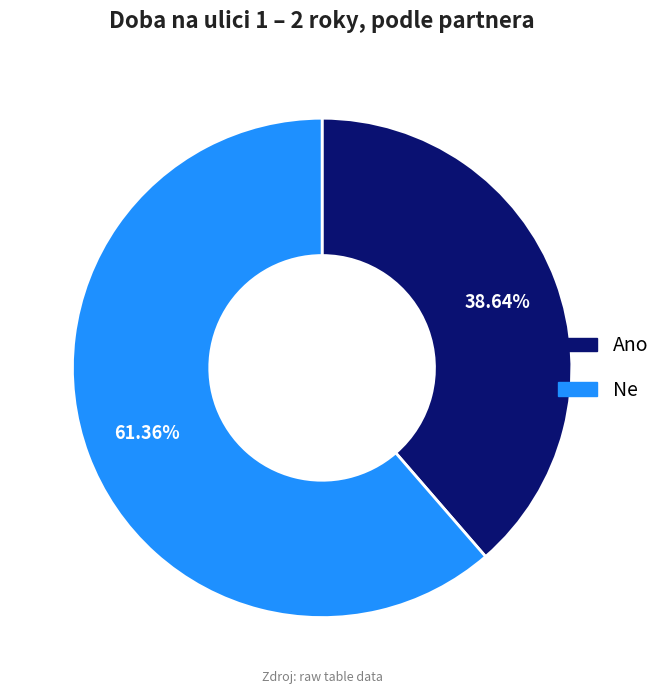

The Ano slice represents 39% of the pie. True or false?

True